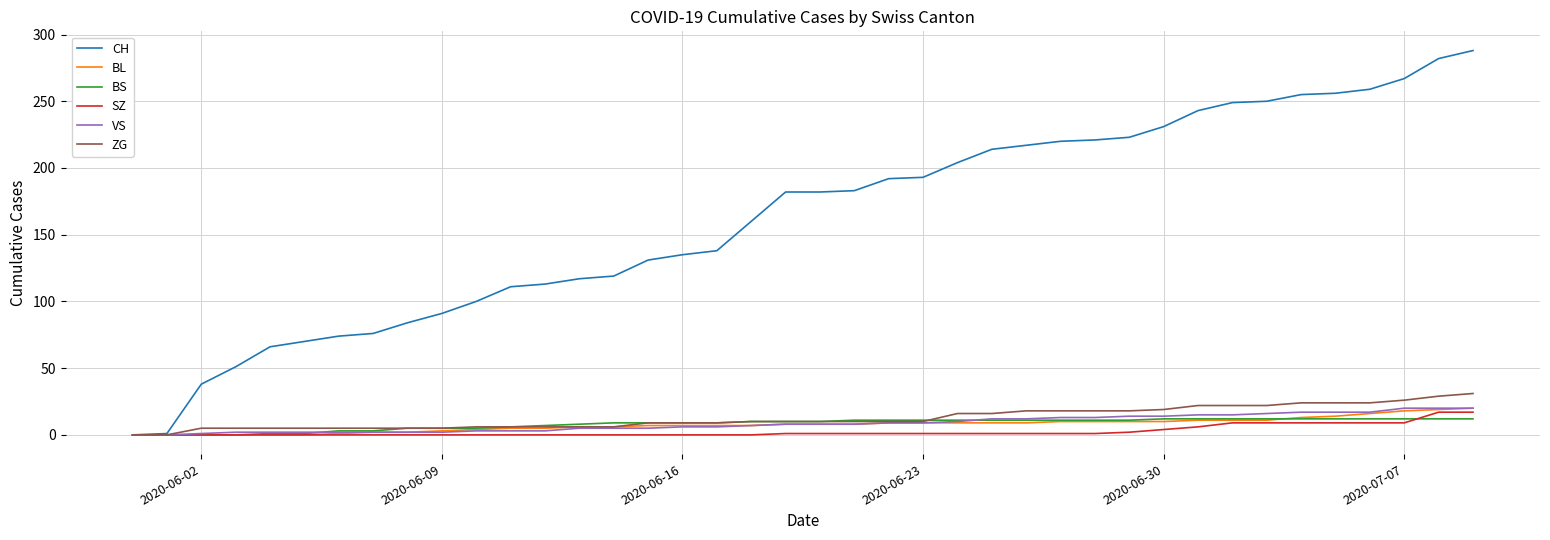

Which series has the largest range (max minus min)?

CH